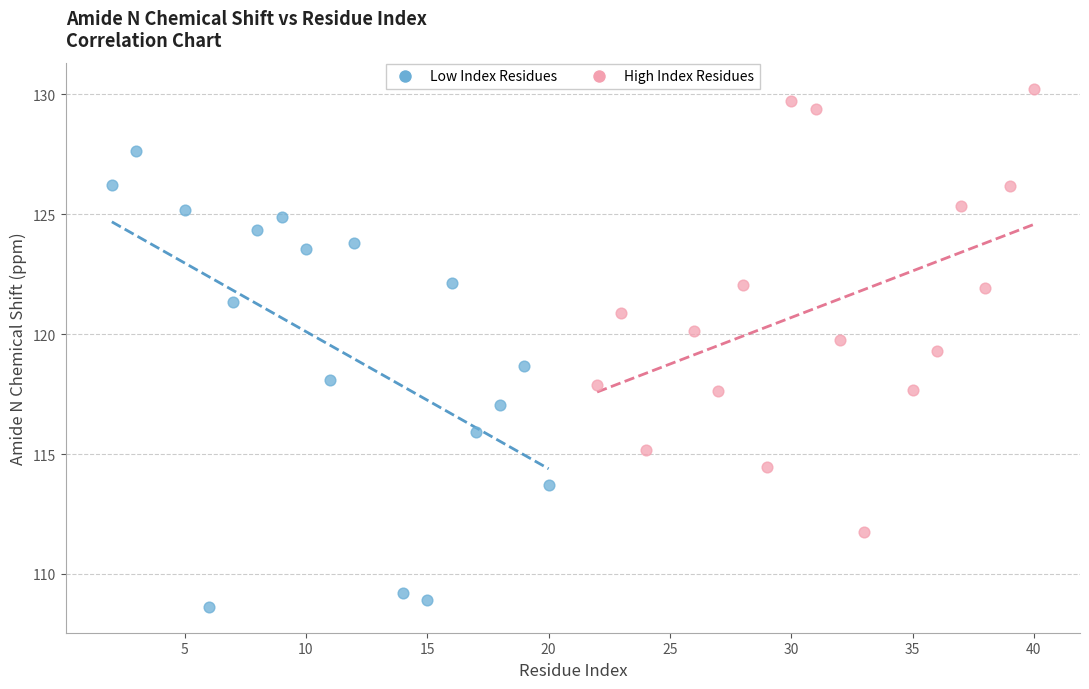

Which series reaches the maximum Y coordinate?

High Index Residues